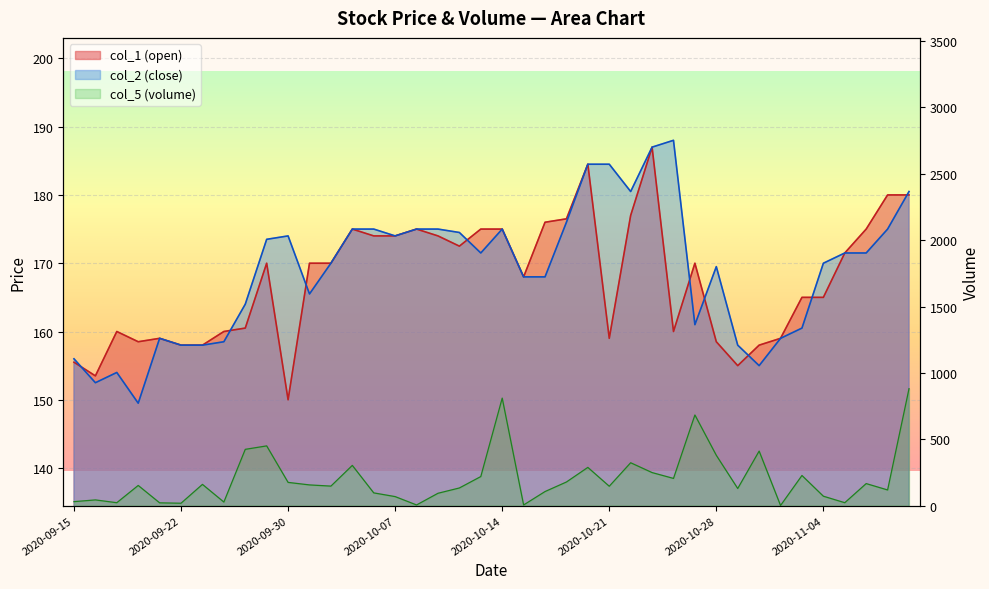

Between 2020-10-09 and 2020-10-30, which is larger?

2020-10-09